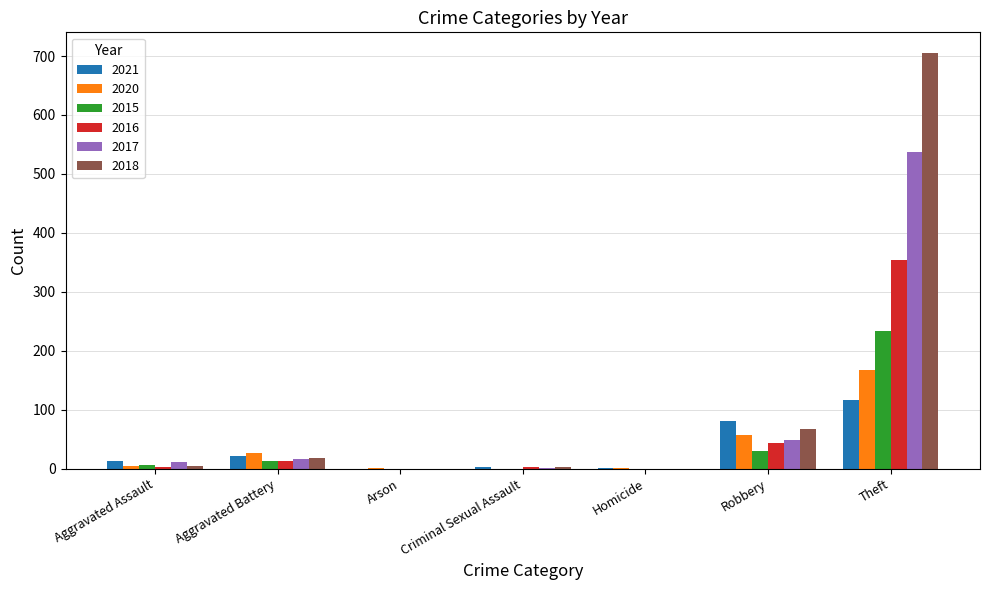

What is the sum of all 2016 values?

416